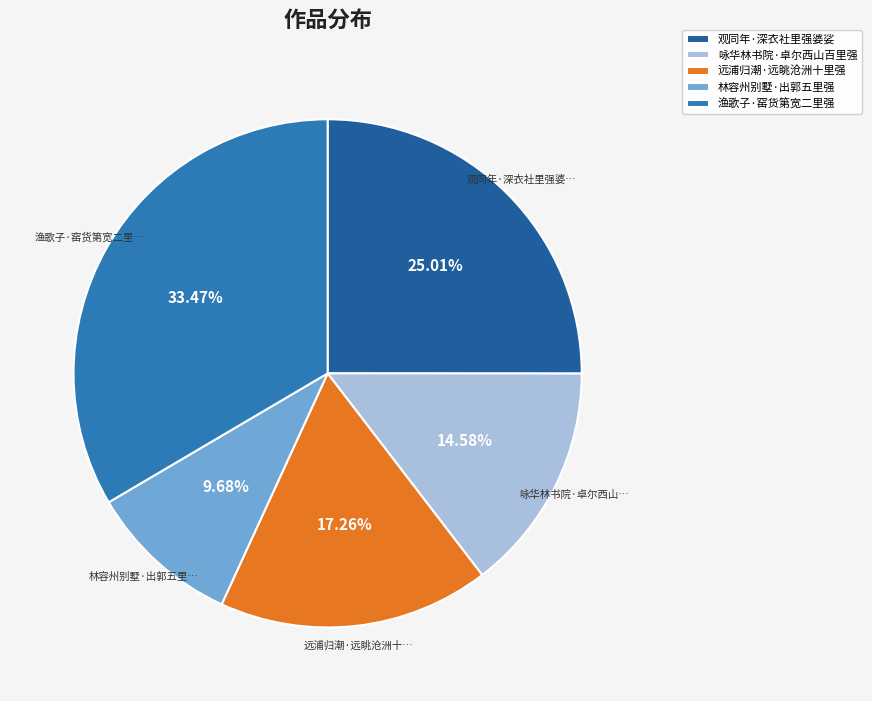

The 渔歌子·窑货第宽二里强 slice represents 33% of the pie. True or false?

True